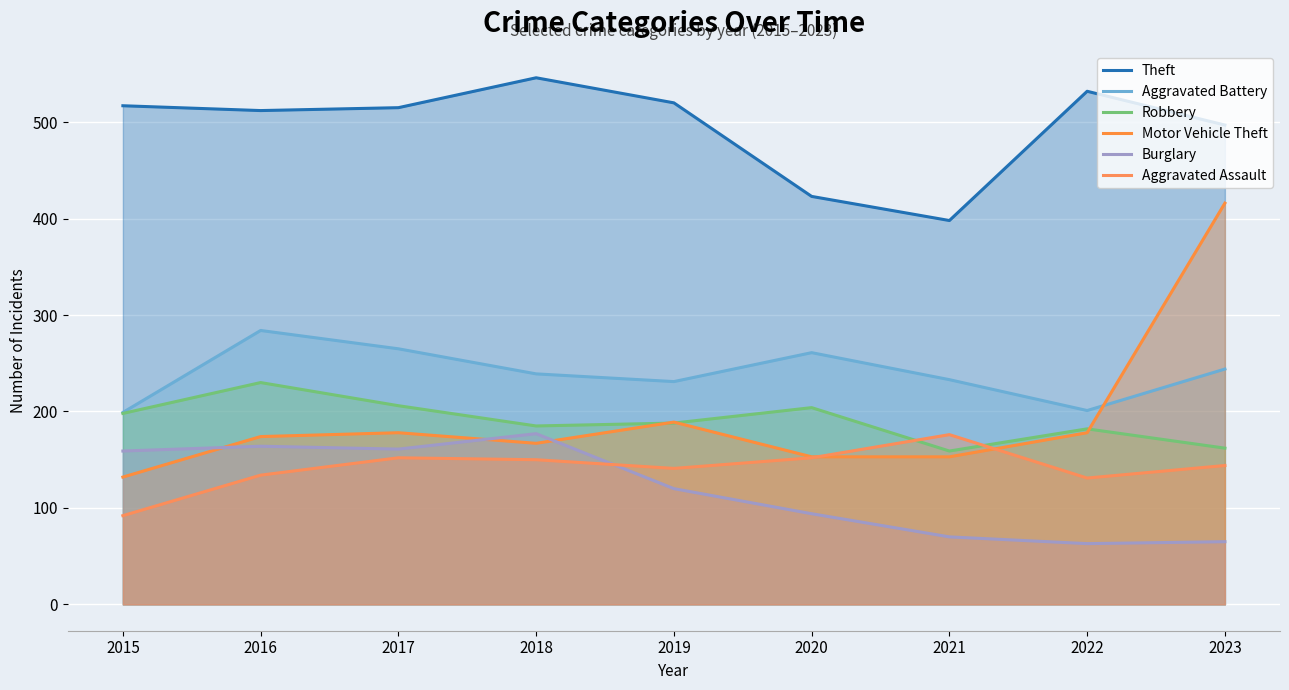

What are all the series names shown in the legend?

Theft, Aggravated Battery, Robbery, Motor Vehicle Theft, Burglary, Aggravated Assault